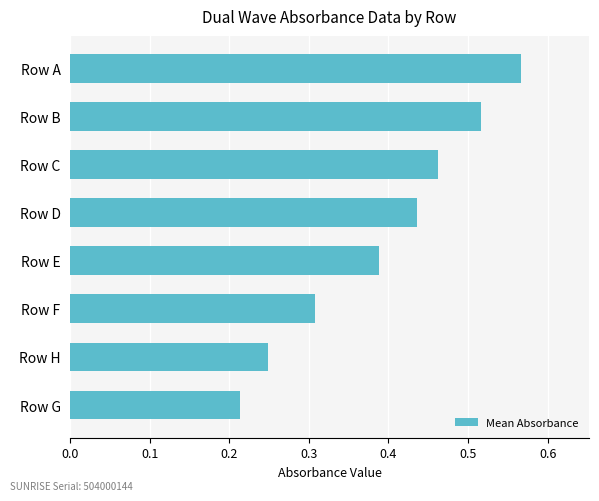

At which category does the chart reach its peak across all series?

Row A